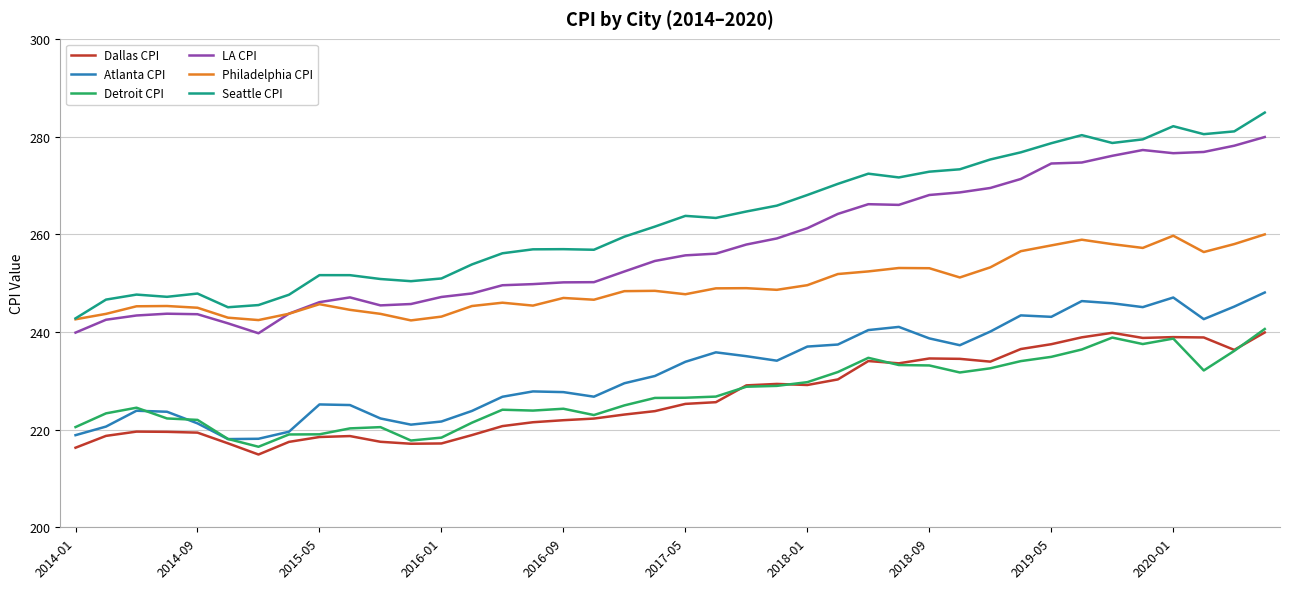

Which series has the widest spread of values?

Seattle CPI